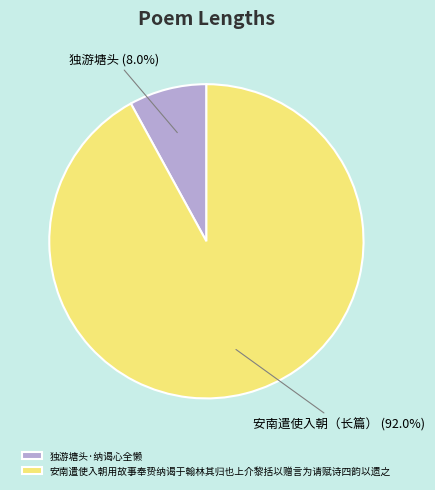

Which category has the biggest portion of the pie?

安南遣使入朝用故事奉贽纳谒于翰林其归也上介黎括以赠言为请赋诗四韵以遗之